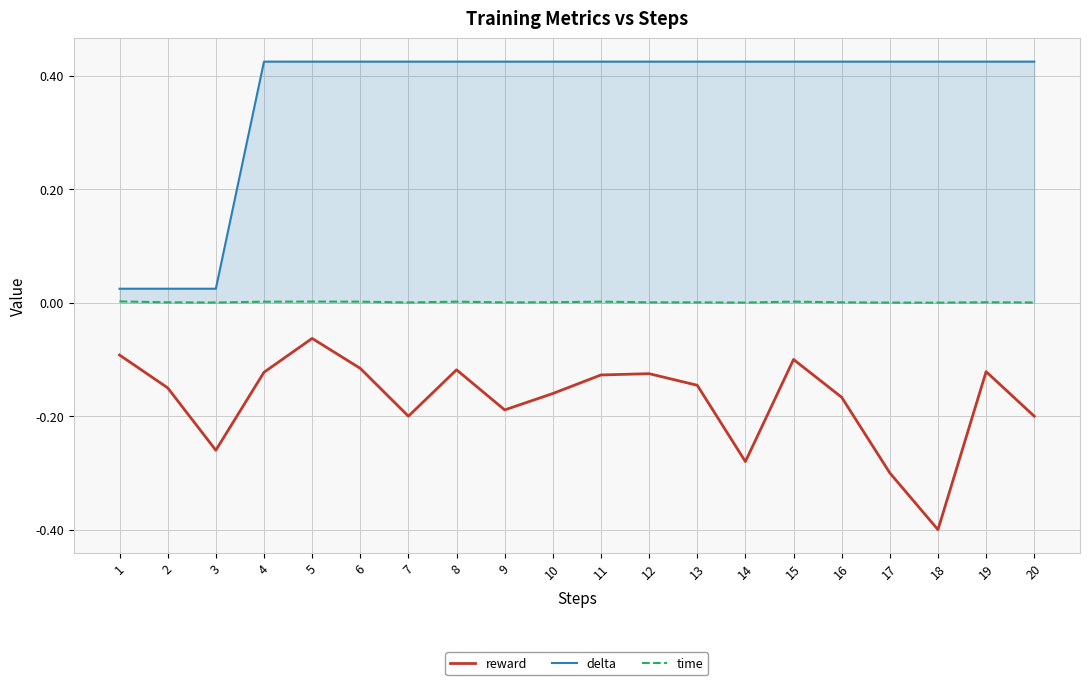

At 19, list the series in order from largest to smallest.

delta, time, reward